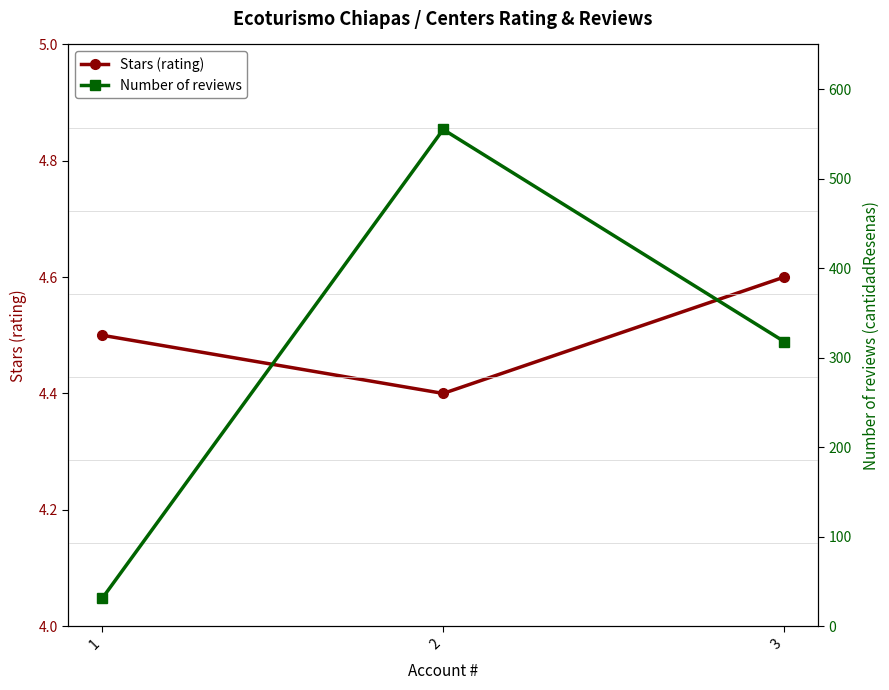

What are all the series names shown in the legend?

Stars (rating), Number of reviews